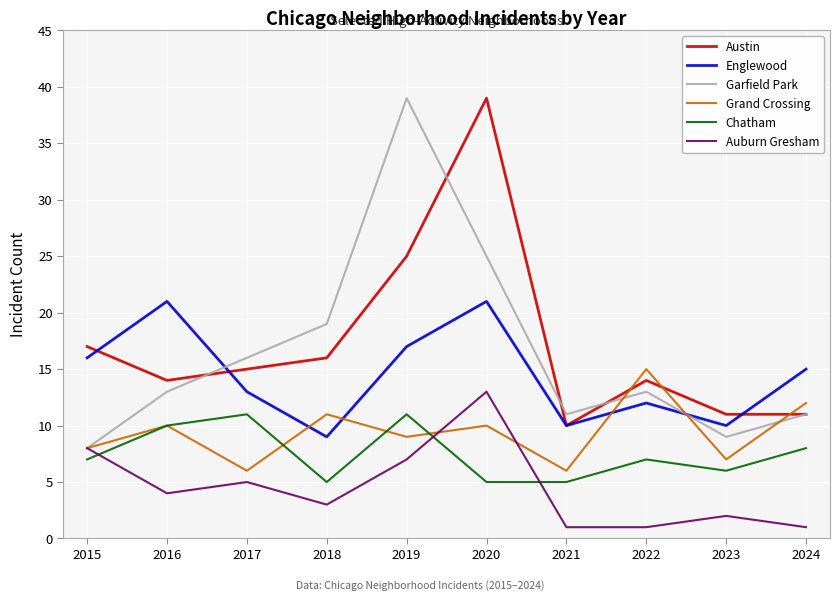

What is the difference between the Chatham values at 2019 and 2016?

1